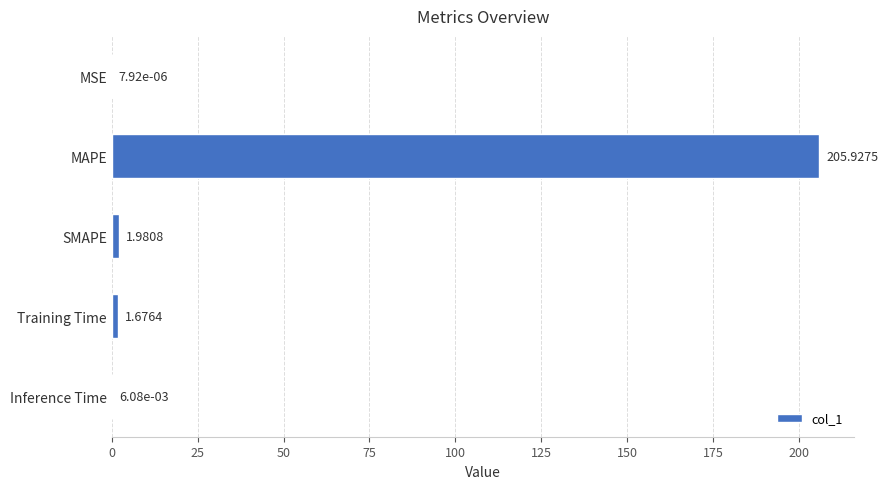

Where is the data nearest to the value 102?

SMAPE